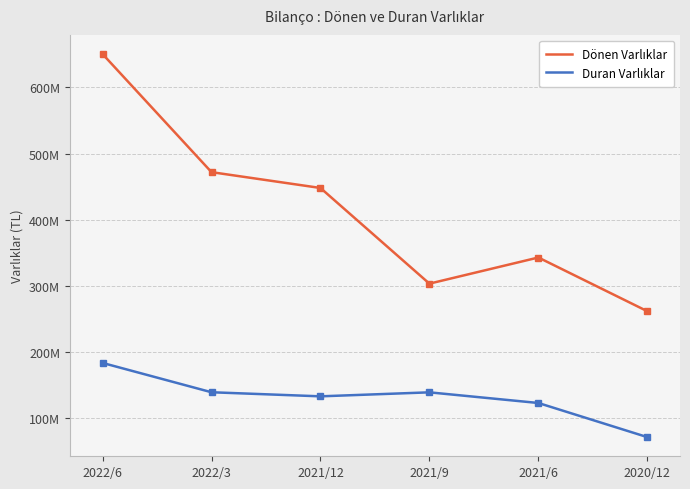

The value of Dönen Varlıklar at 2022/3 is 471846248. True or false?

True